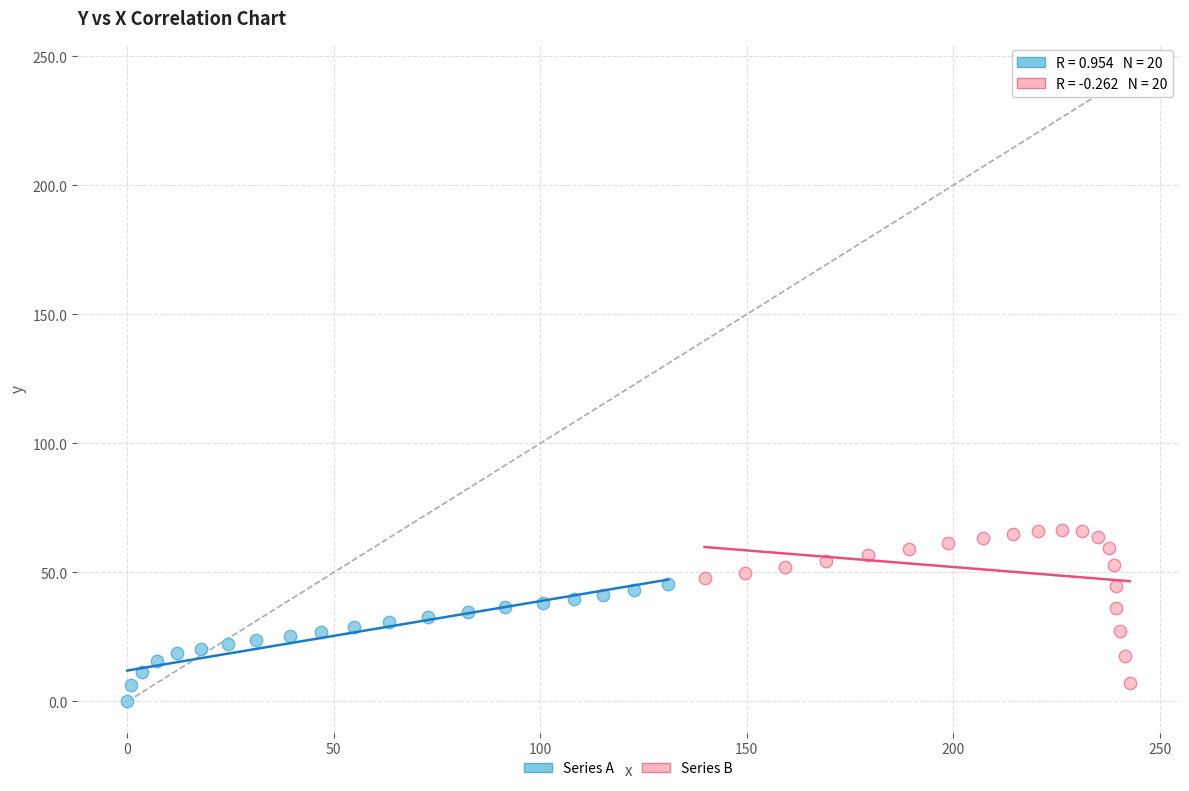

Which series contains the highest Y value?

Series B